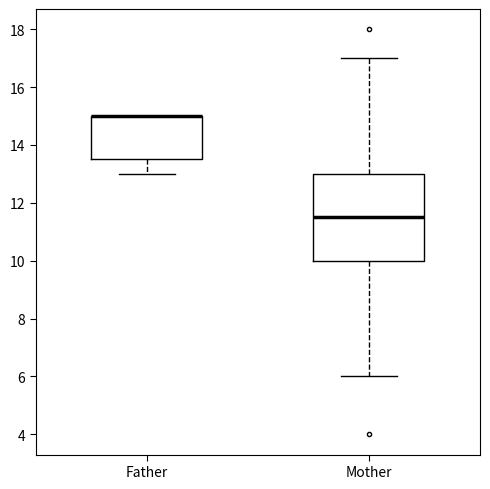

Reading left to right, read every box against the y-axis: the position of its median line, the range the box covers, and the ends of its whiskers. The values are not printed on the chart, so give them approximately, as read against the axis.

Father: median 15.0 (drawn on the box's upper edge), box 13.6 to 15.0, whiskers 13.0 to 15.0
Mother: median 11.6, box 10.0 to 13.0, whiskers 6.0 to 17.0